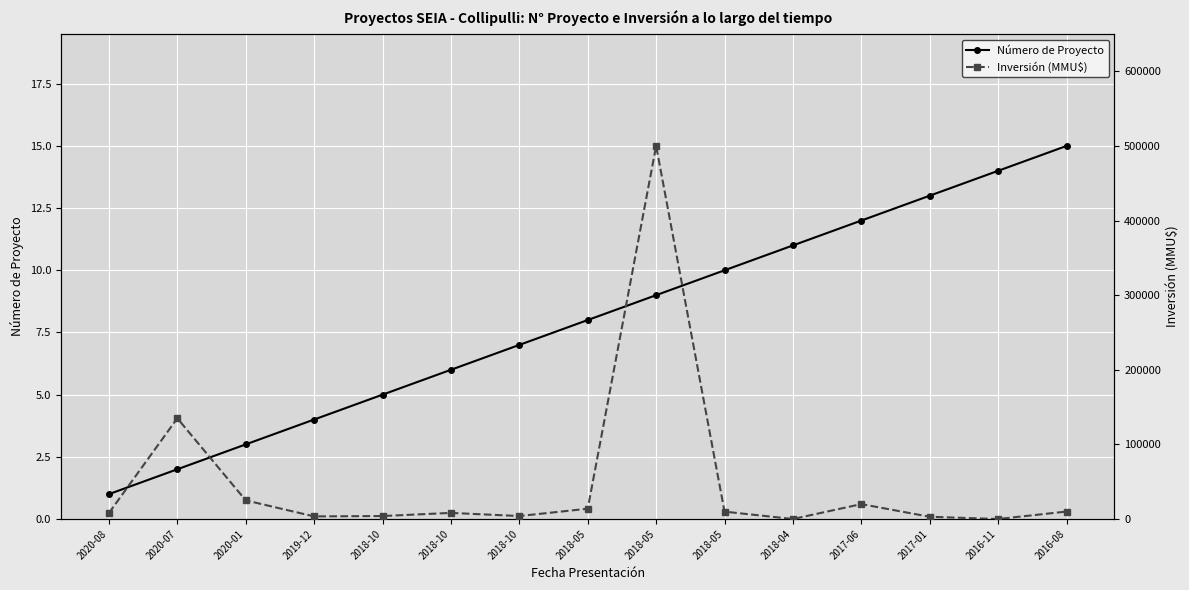

Is it true that Número de Proyecto equals 3 at 2020-01?

True